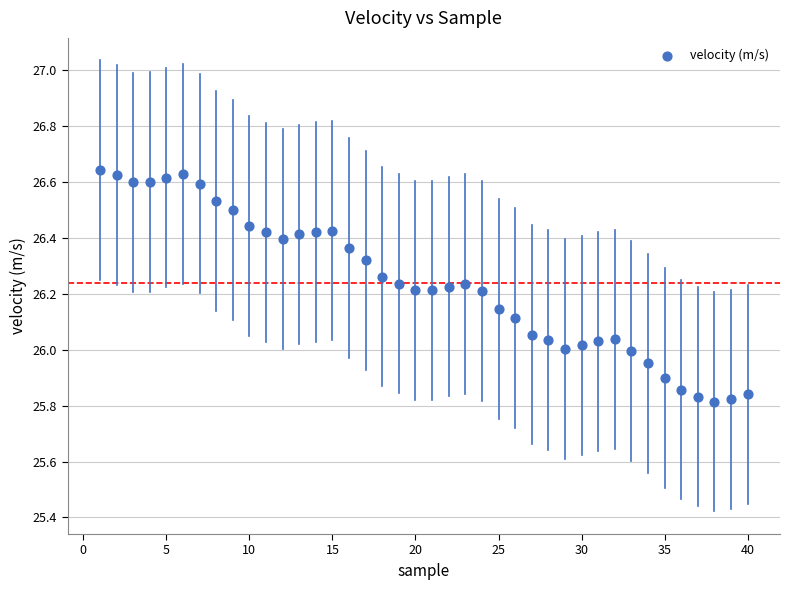

What is the range of X values (max minus min)?

39.0